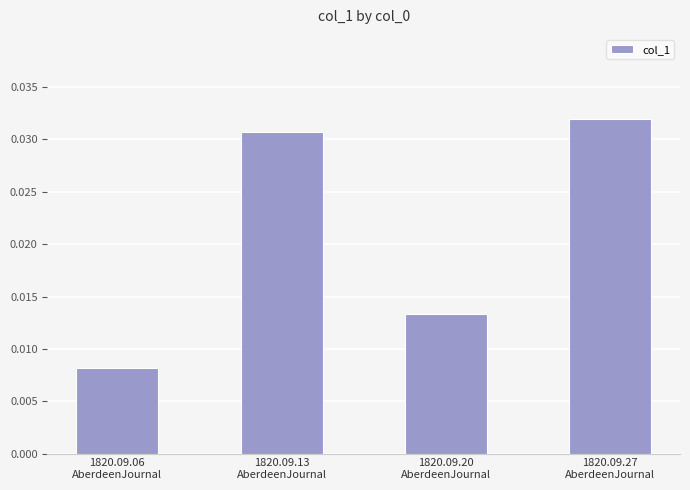

List the labels in order of value, smallest first.

1820.09.06
AberdeenJournal, 1820.09.20
AberdeenJournal, 1820.09.13
AberdeenJournal, 1820.09.27
AberdeenJournal